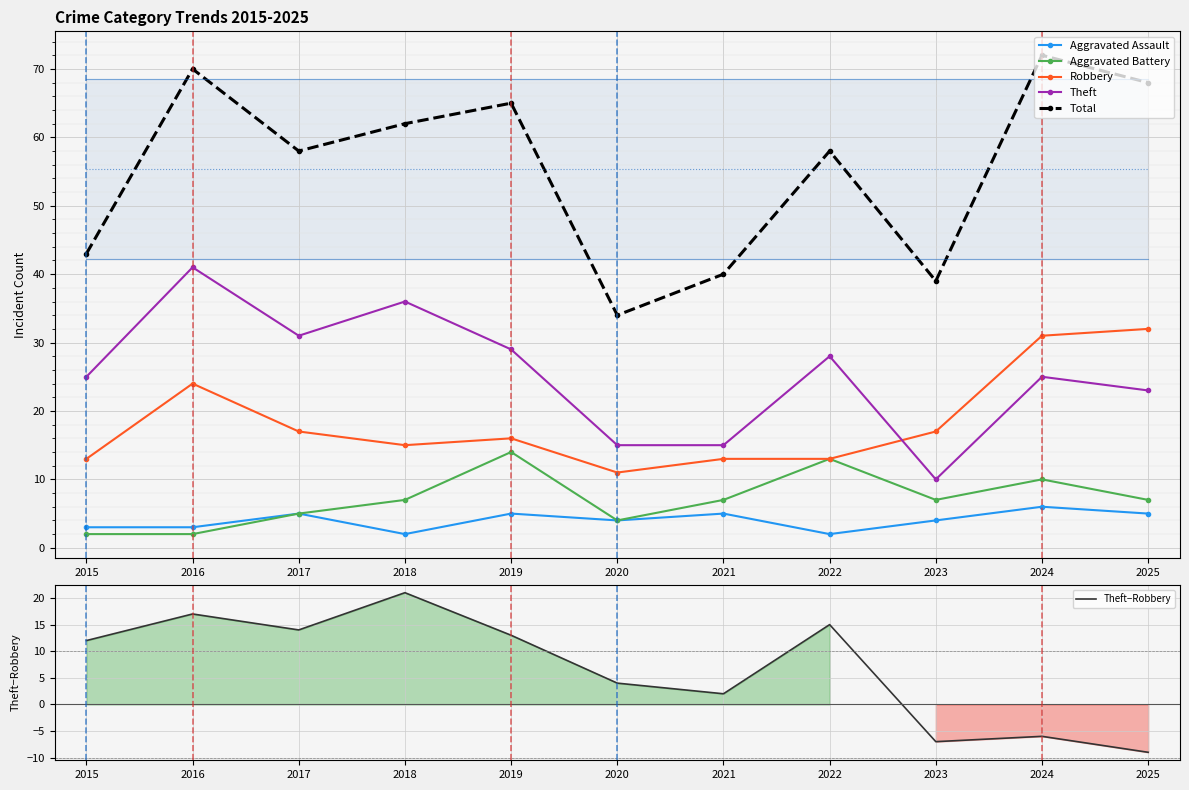

Reading right to left, extract all data points from this chart.

Aggravated Assault: 5	6	4	2	5	4	5	2	5	3	3
Aggravated Battery: 7	10	7	13	7	4	14	7	5	2	2
Robbery: 32	31	17	13	13	11	16	15	17	24	13
Theft: 23	25	10	28	15	15	29	36	31	41	25
Total: 68	72	39	58	40	34	65	62	58	70	43
Theft−Robbery: -9	-6	-7	15	2	4	13	21	14	17	12